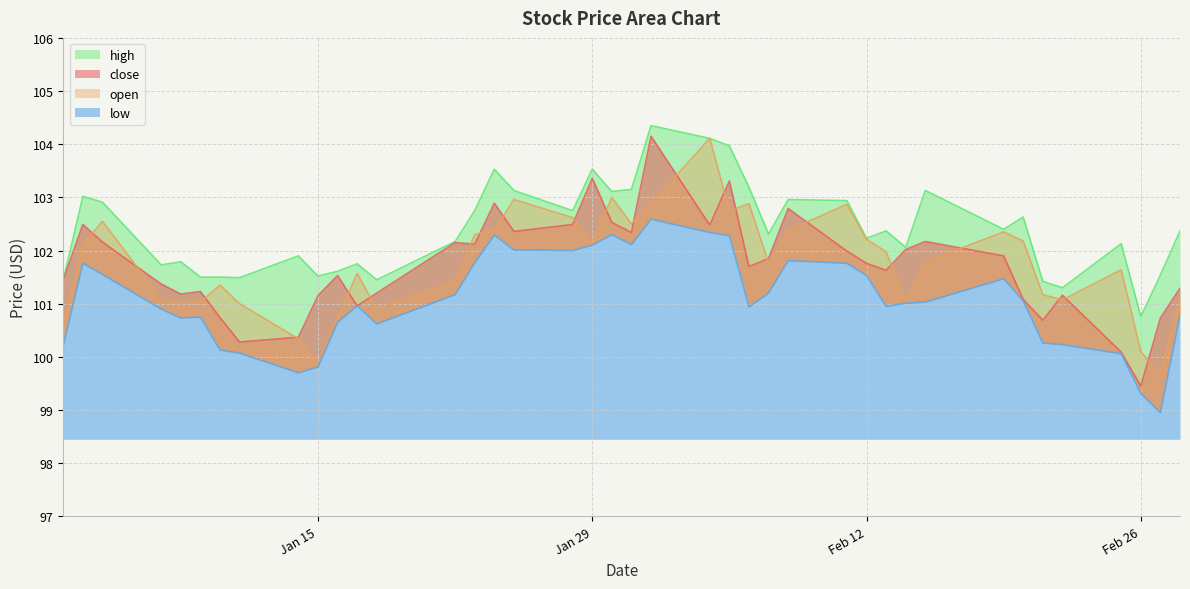

How many series are shown in this chart?

4